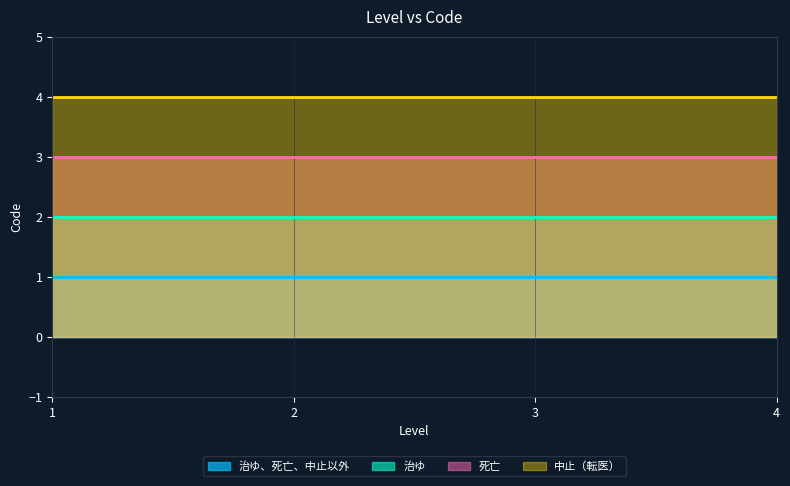

What is the value of the 治ゆ point at the 1st from the left?

2